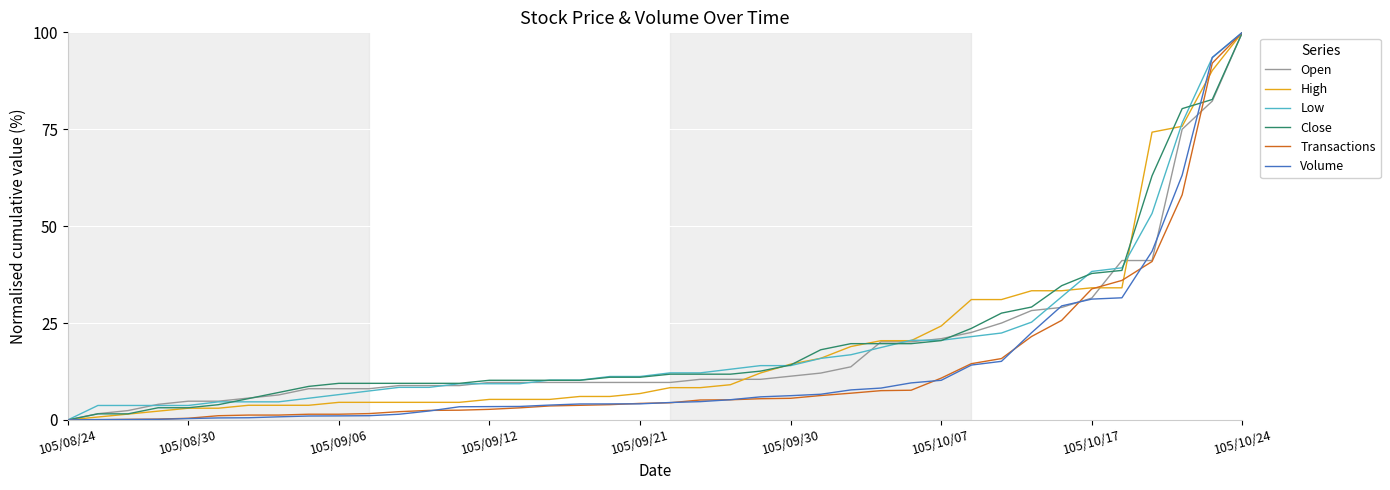

Does the chart display data point markers on the line(s)?

No